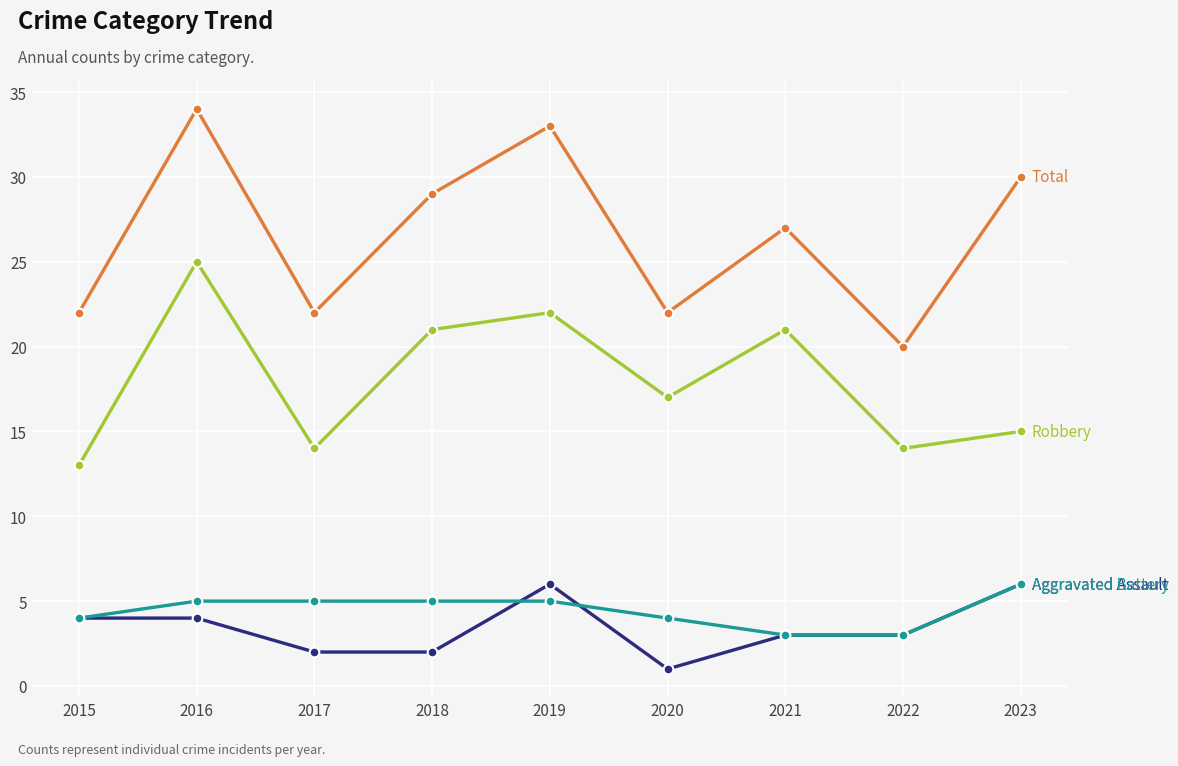

What is the maximum value shown in the chart?

34